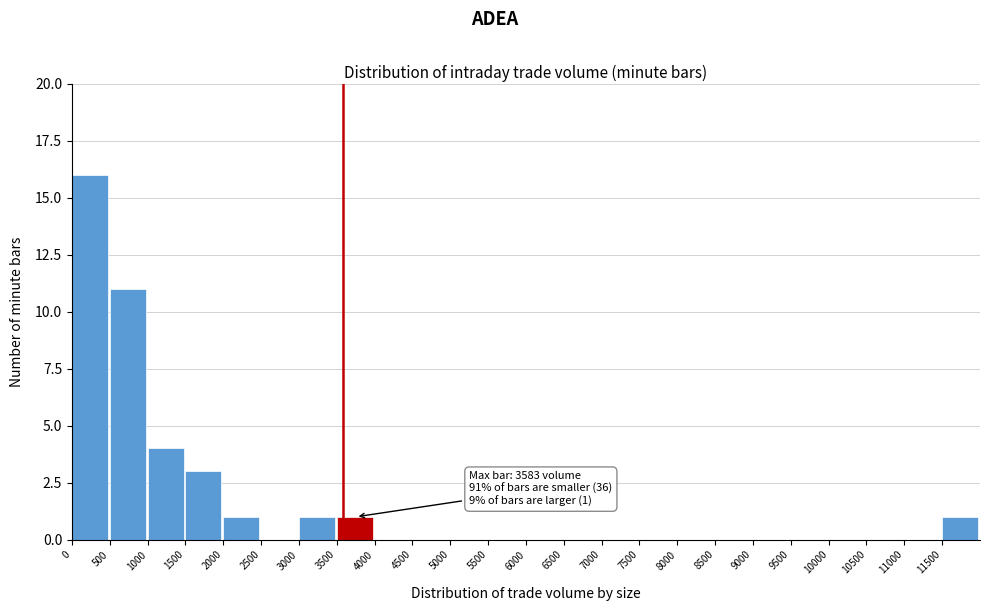

Reading left to right, what are all the values shown in this chart?

0=16	500=11	1000=4	1500=3	2000=1	2500=0	3000=1	3500=1	4000=0	4500=0	5000=0	5500=0	6000=0	6500=0	7000=0	7500=0	8000=0	8500=0	9000=0	9500=0	10000=0	10500=0	11000=0	11500=1